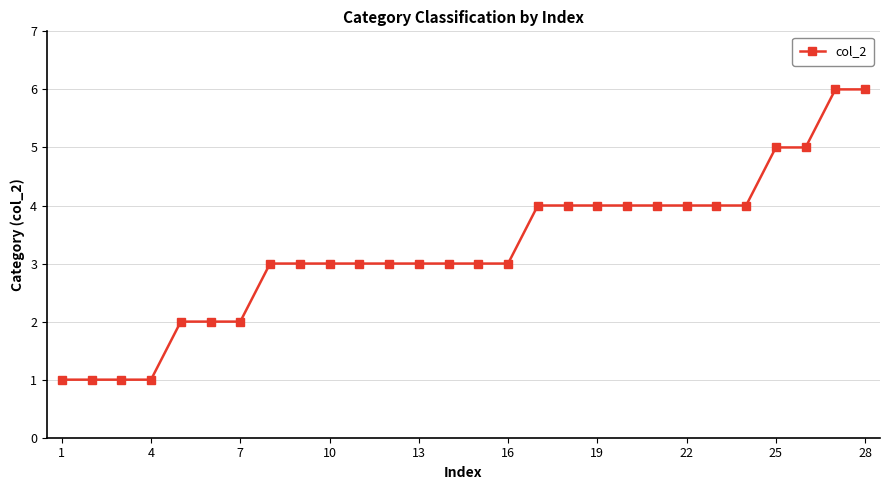

What is the average value?

3